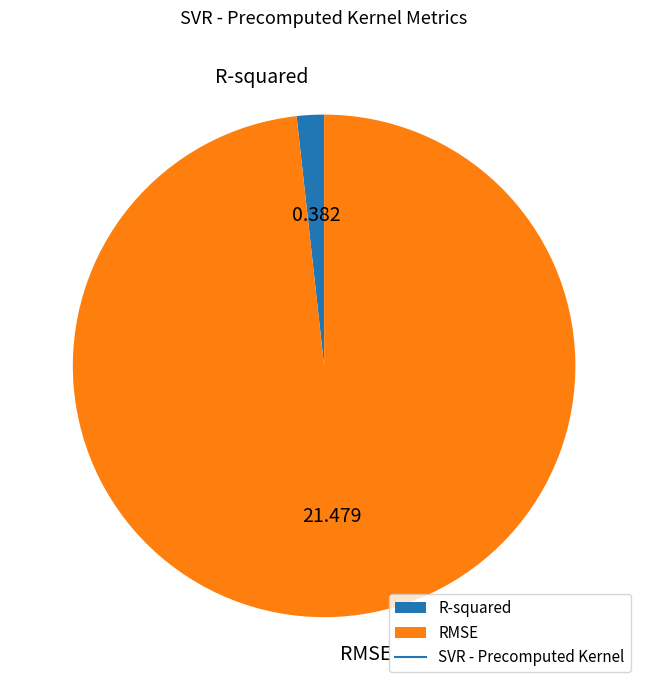

True or false: RMSE accounts for 98% of the total.

True